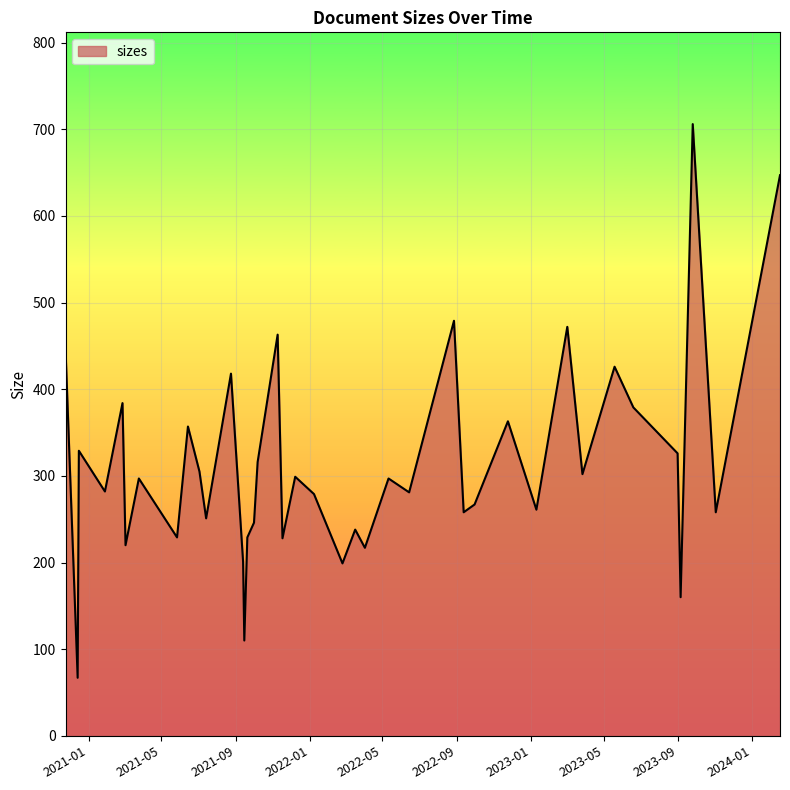

What is the difference between the second highest and second lowest values?

537